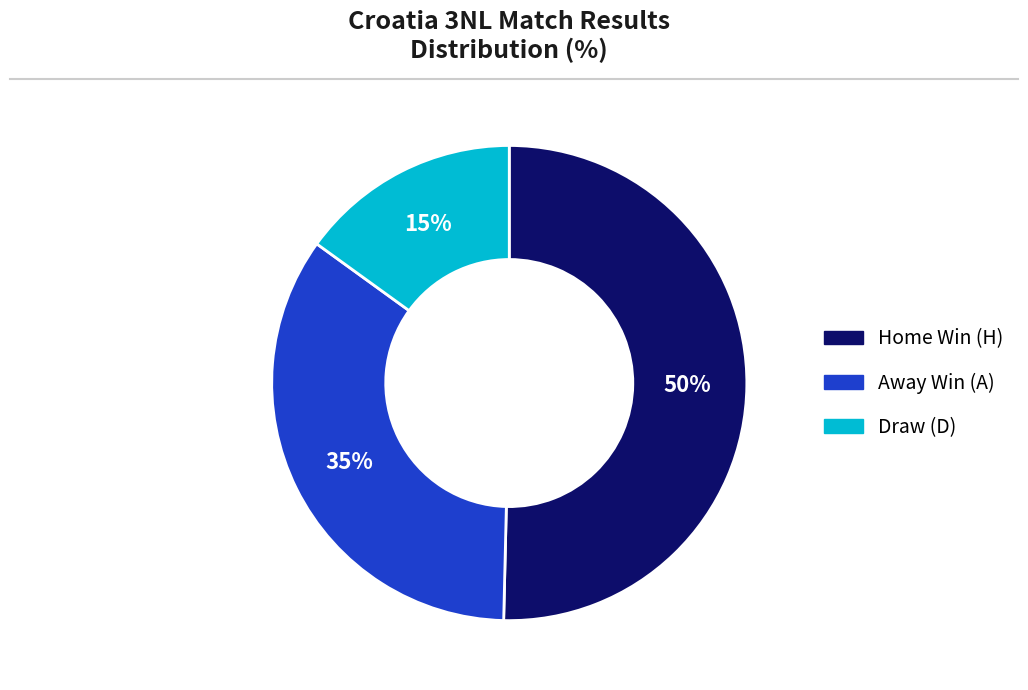

Which category accounts for the majority?

Home Win (H)